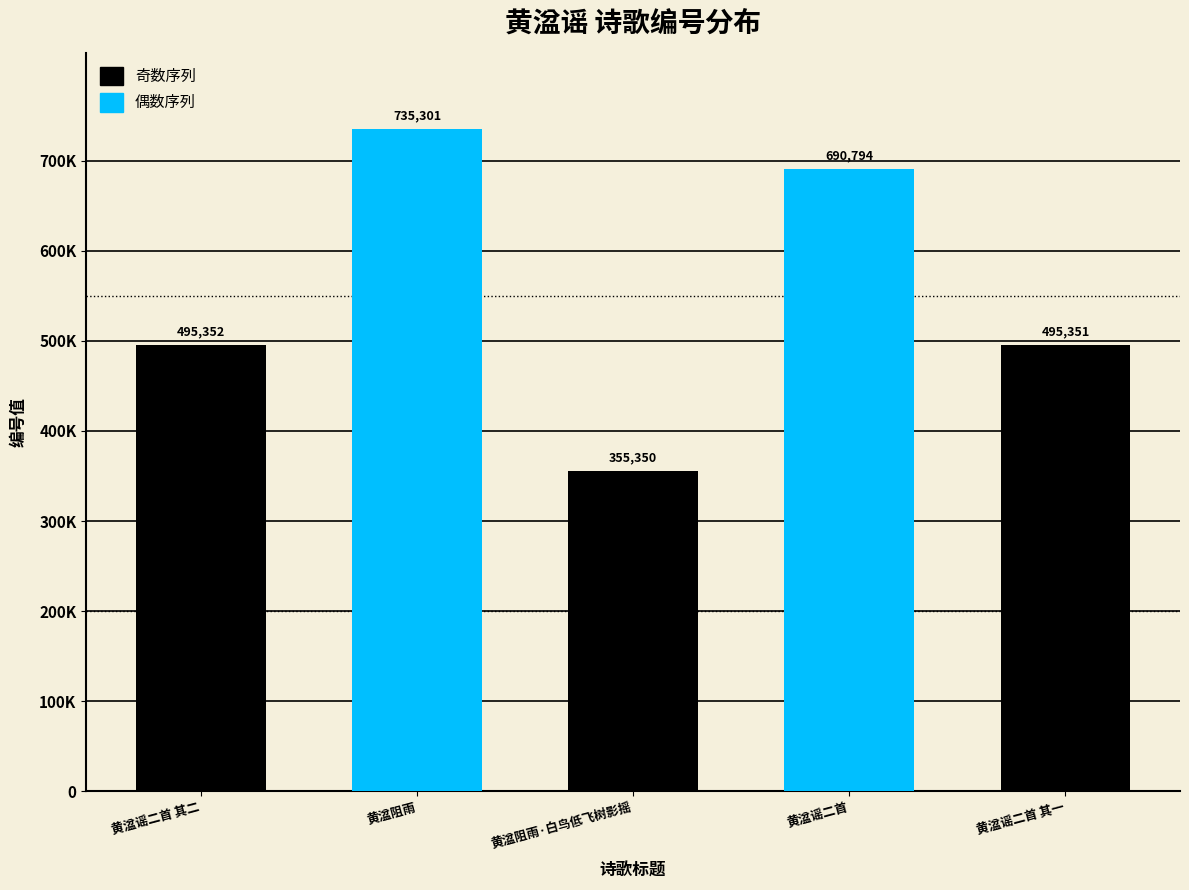

What is the minimum value shown in the chart?

355350